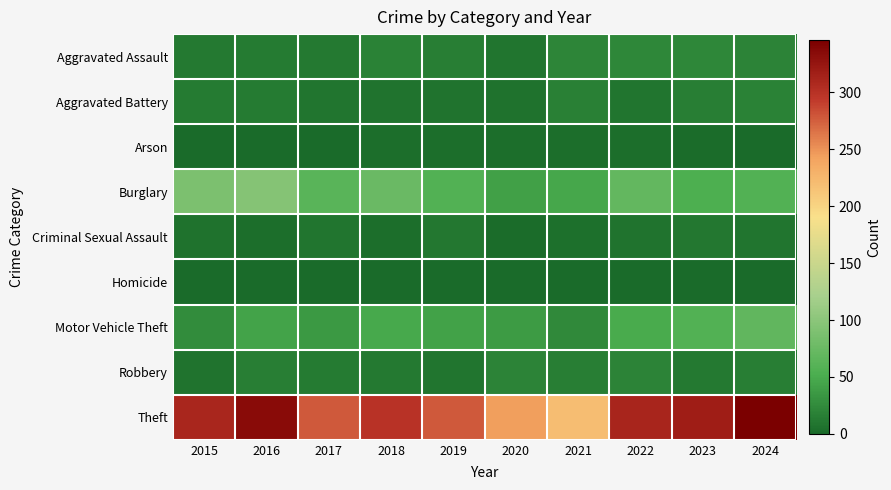

What is the spread (max minus min) of values at 2015?

310